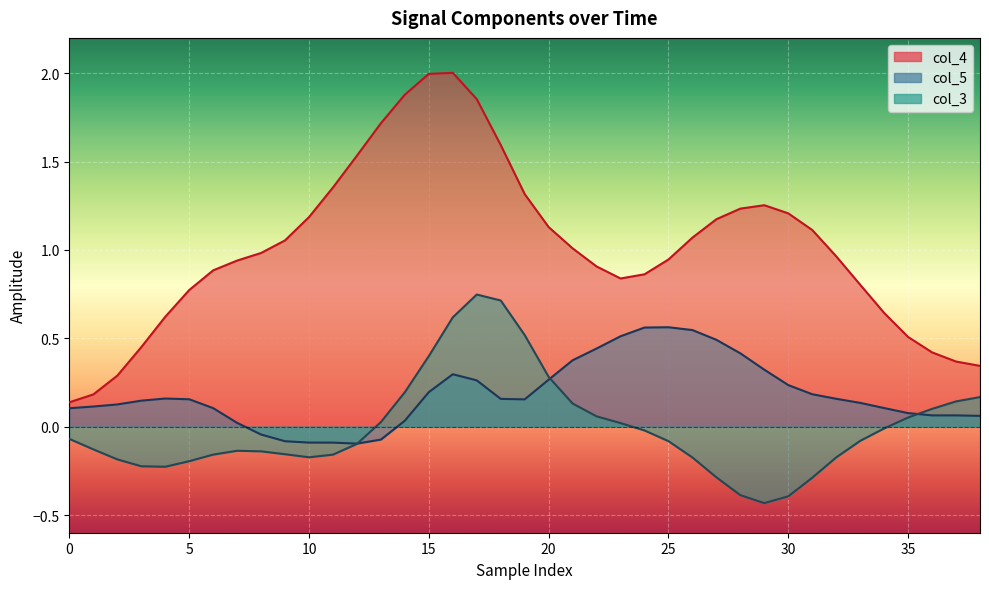

Count the number of categories in the chart.

39